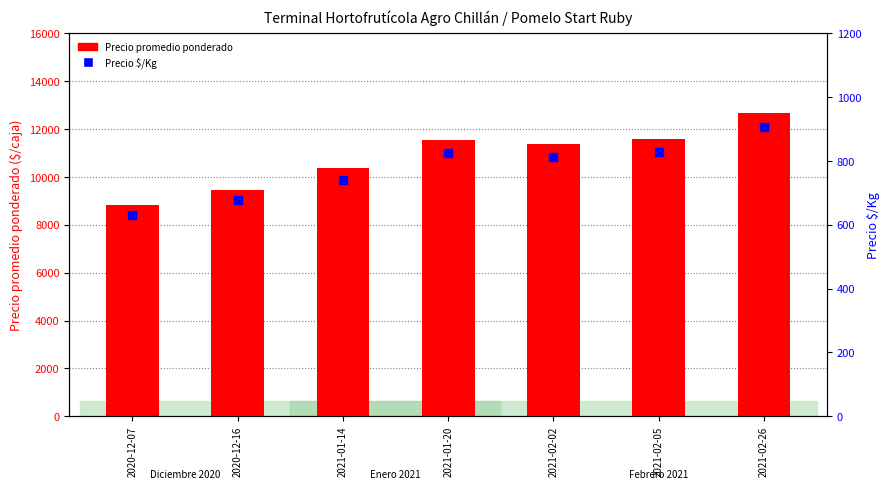

What are all the series names shown in the legend?

Precio promedio ponderado, Precio $/Kg